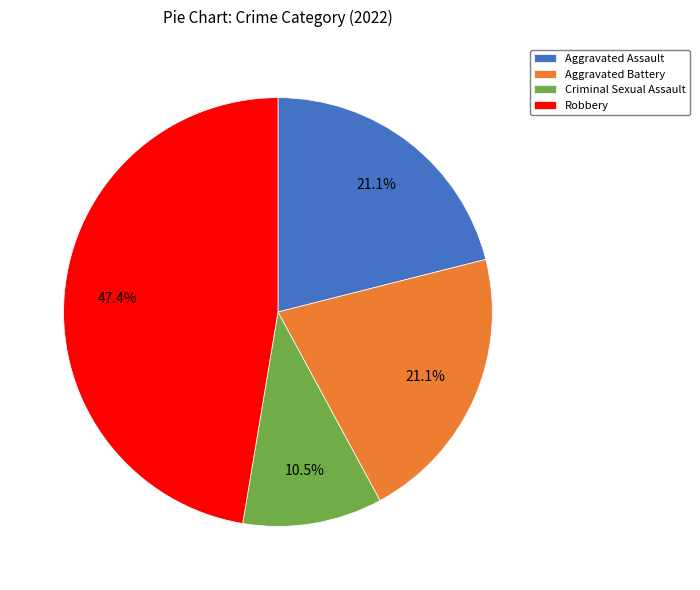

Combined, do Robbery and Aggravated Assault account for over 50%?

Yes